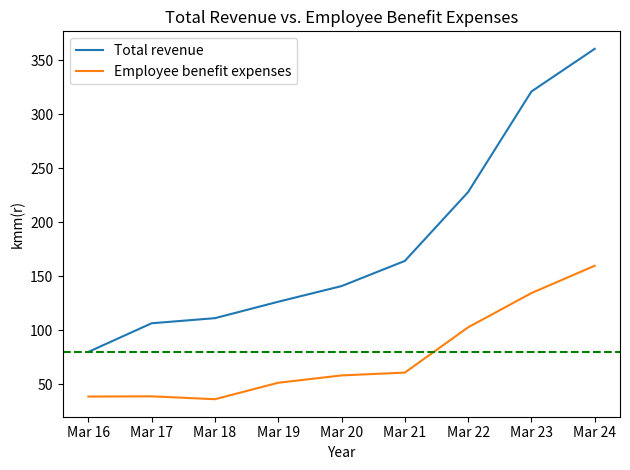

What is the sum of the Employee benefit expenses values at Mar 17 and Mar 24?

198.4